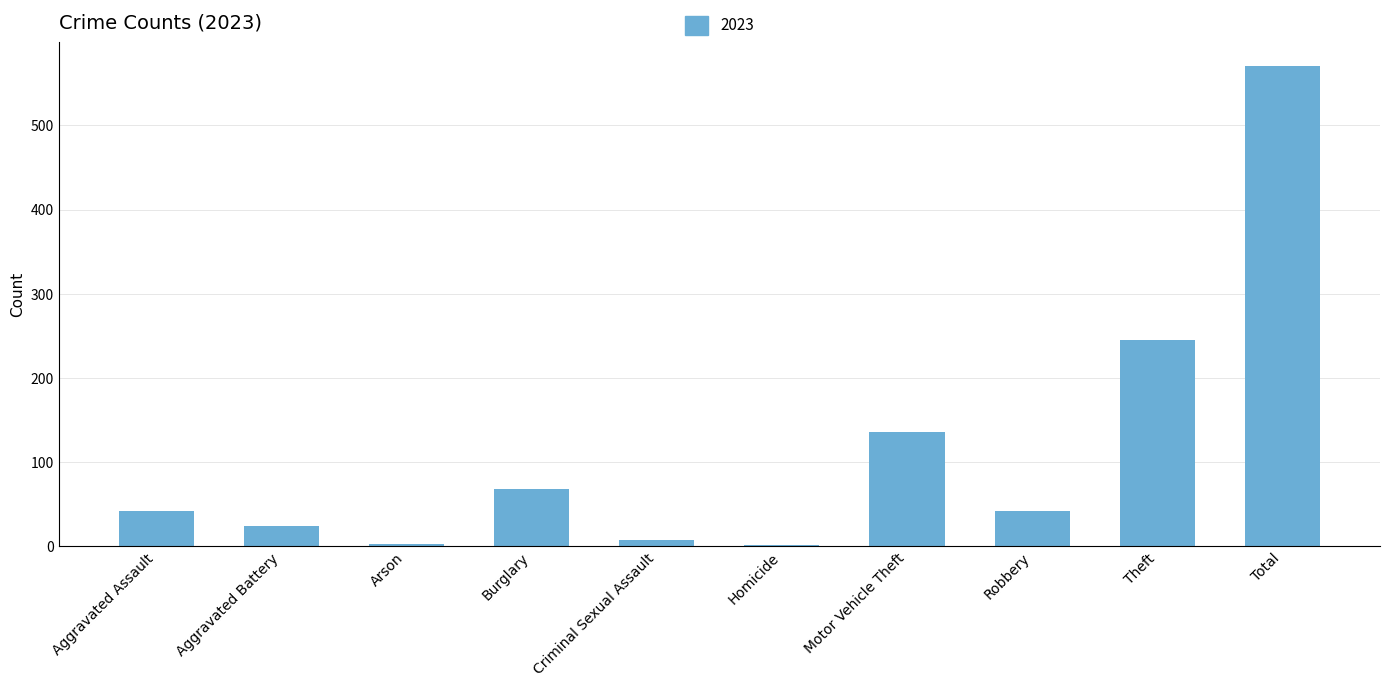

The chart shows a value of 1025 at Total. True or false?

False